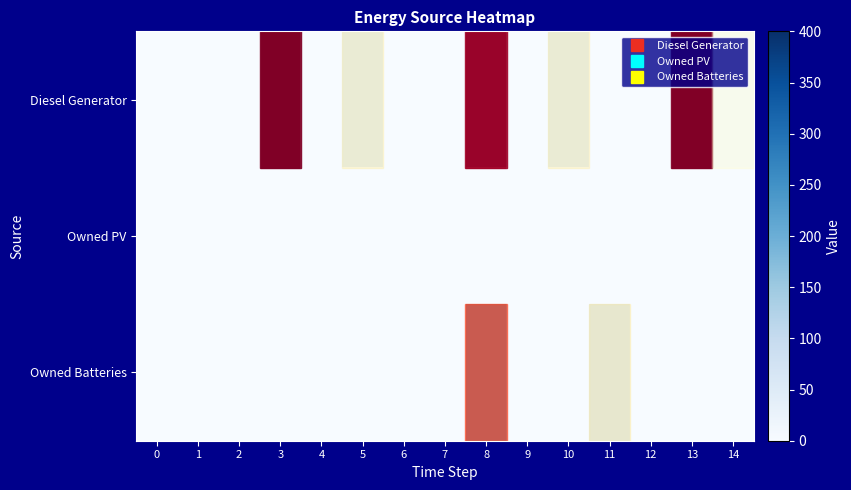

Which series has the largest range (max minus min)?

row_0